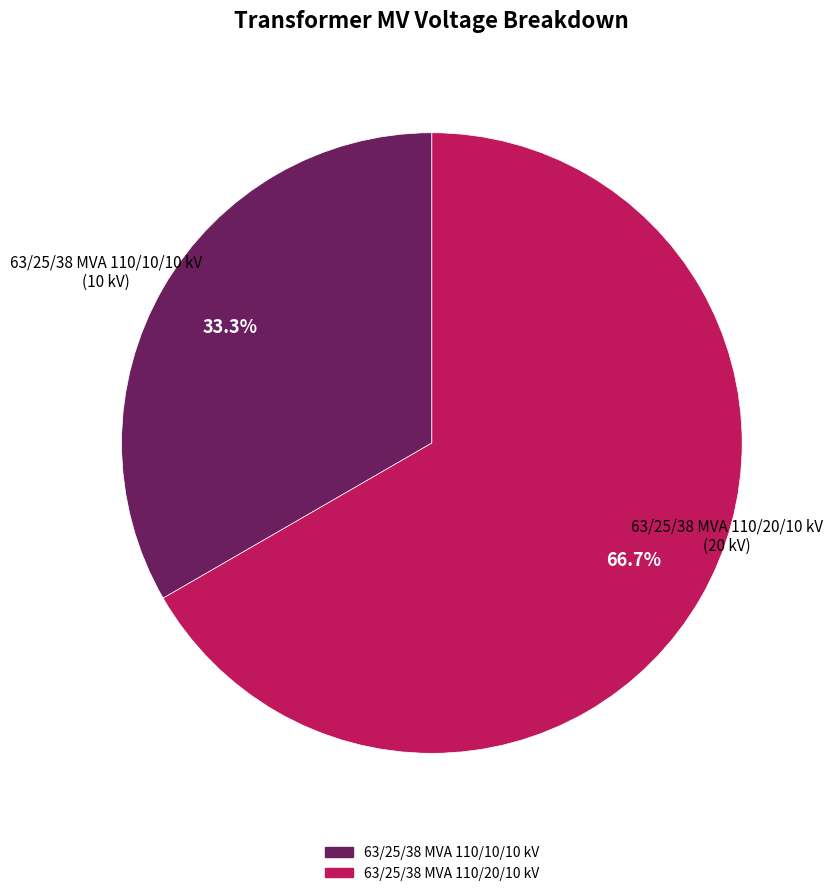

How much of the chart is everything except 63/25/38 MVA 110/10/10 kV?

66.7%